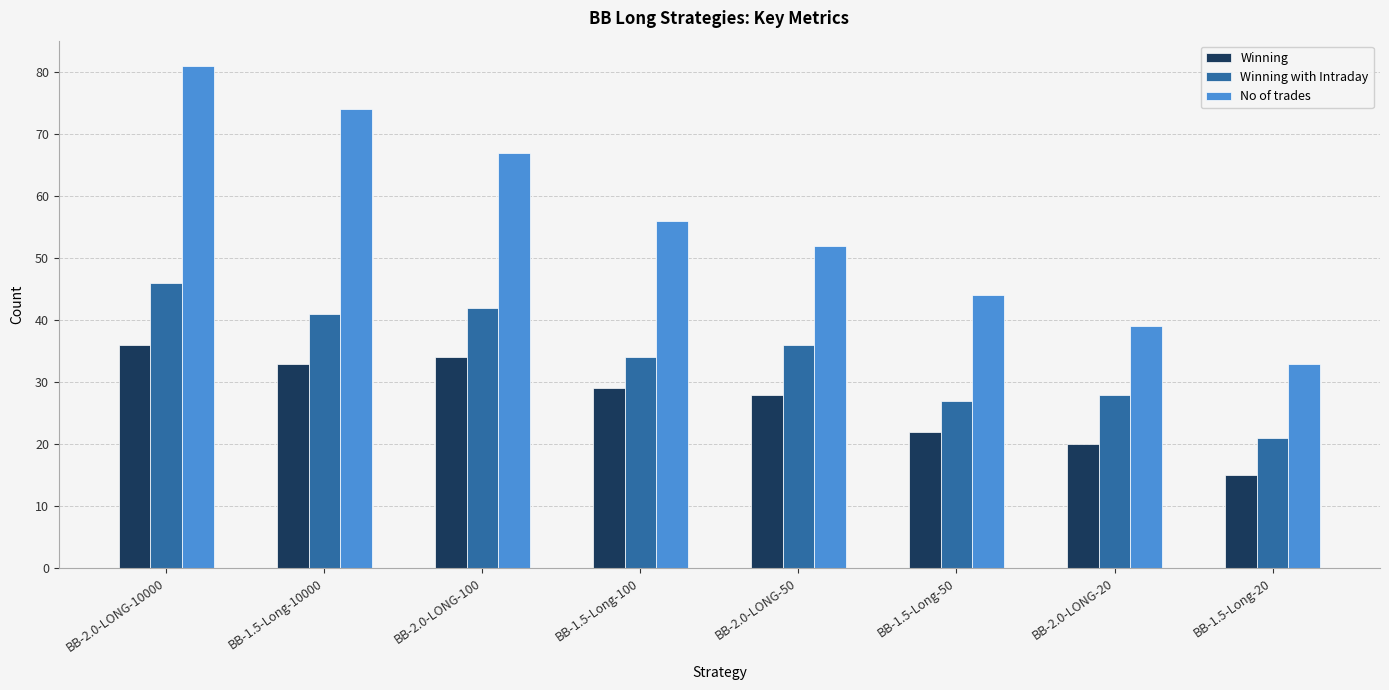

Is the value of No of trades at BB-2.0-LONG-20 greater than the value of Winning with Intraday at BB-1.5-Long-10000?

No